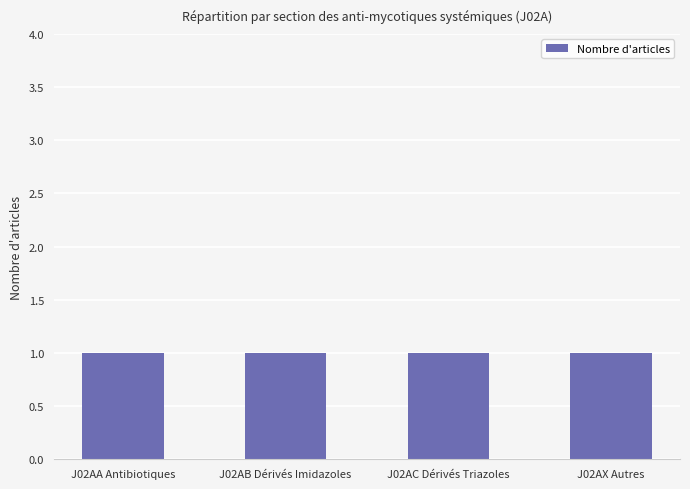

What is the approximate value at J02AA Antibiotiques?

1